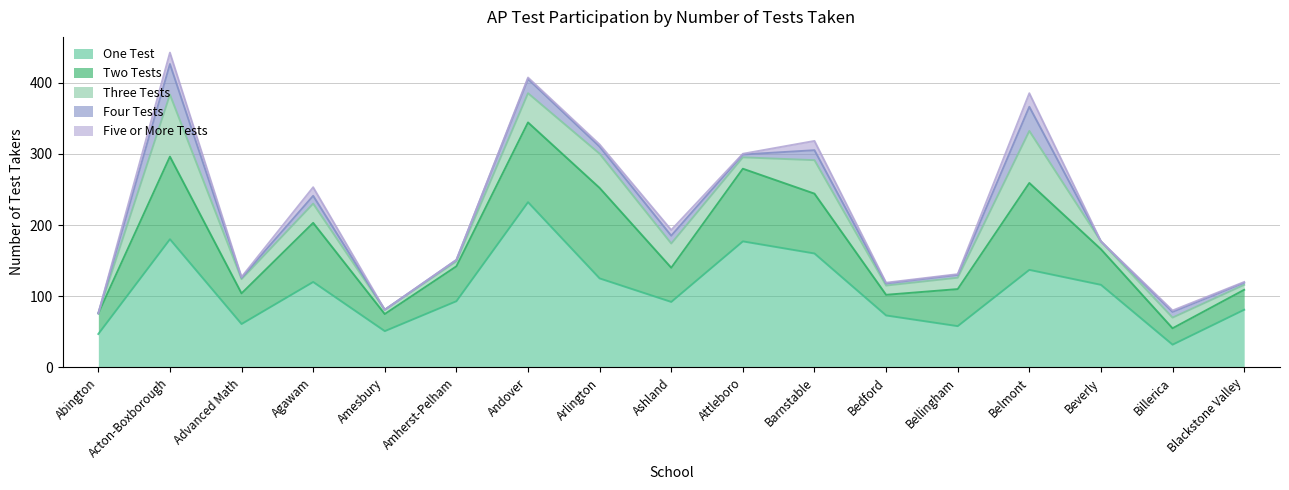

Reading left to right, what are all the values shown in this chart?

One Test: Abington=47	Acton-Boxborough=180	Advanced Math=61	Agawam=120	Amesbury=51	Amherst-Pelham=93	Andover=232	Arlington=125	Ashland=92	Attleboro=177	Barnstable=160	Bedford=73	Bellingham=58	Belmont=137	Beverly=116	Billerica=32	Blackstone Valley=81
Two Tests: Abington=29	Acton-Boxborough=116	Advanced Math=43	Agawam=83	Amesbury=24	Amherst-Pelham=49	Andover=112	Arlington=127	Ashland=48	Attleboro=102	Barnstable=84	Bedford=29	Bellingham=52	Belmont=122	Beverly=50	Billerica=23	Blackstone Valley=28
Three Tests: Abington=0	Acton-Boxborough=87	Advanced Math=20	Agawam=27	Amesbury=6	Amherst-Pelham=7	Andover=41	Arlington=48	Ashland=34	Attleboro=16	Barnstable=47	Bedford=13	Bellingham=16	Belmont=73	Beverly=11	Billerica=15	Blackstone Valley=7
Four Tests: Abington=0	Acton-Boxborough=43	Advanced Math=2	Agawam=11	Amesbury=0	Amherst-Pelham=2	Andover=20	Arlington=10	Ashland=11	Attleboro=4	Barnstable=14	Bedford=3	Bellingham=4	Belmont=34	Beverly=0	Billerica=8	Blackstone Valley=3
Five or More Tests: Abington=0	Acton-Boxborough=16	Advanced Math=1	Agawam=12	Amesbury=0	Amherst-Pelham=0	Andover=2	Arlington=3	Ashland=8	Attleboro=1	Barnstable=13	Bedford=1	Bellingham=1	Belmont=19	Beverly=0	Billerica=2	Blackstone Valley=1